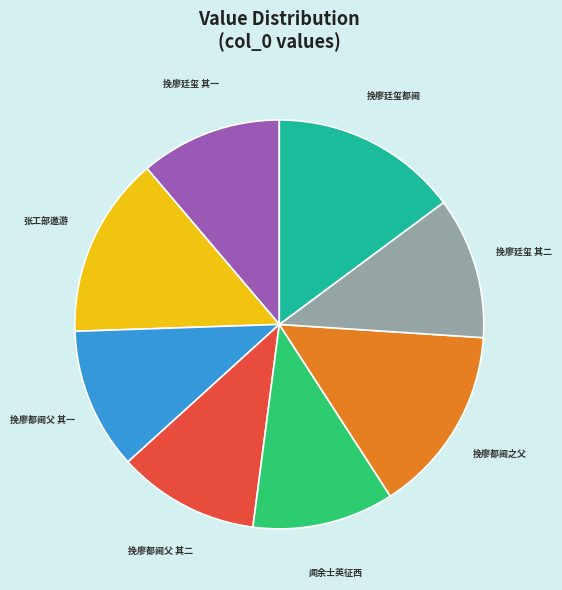

Is there a majority slice in this chart?

No